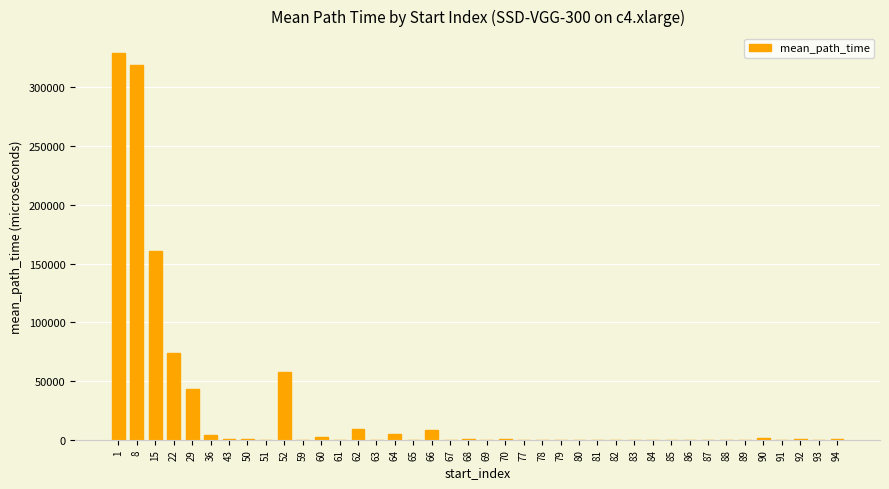

What is the average value?

25493.2